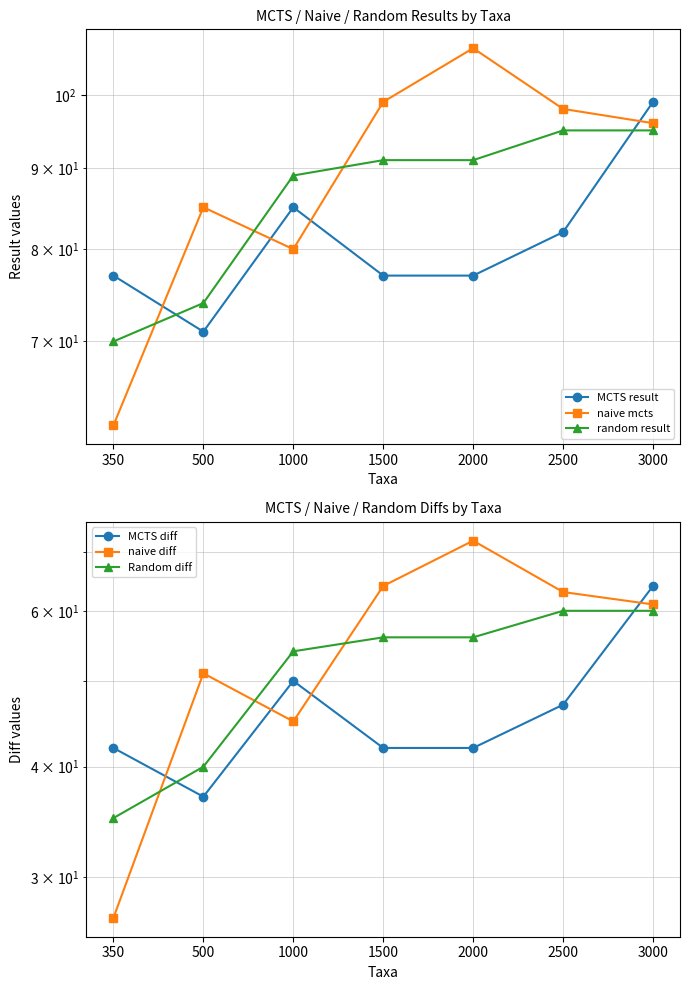

The Random diff series shows 99 at 2000. True or false?

False